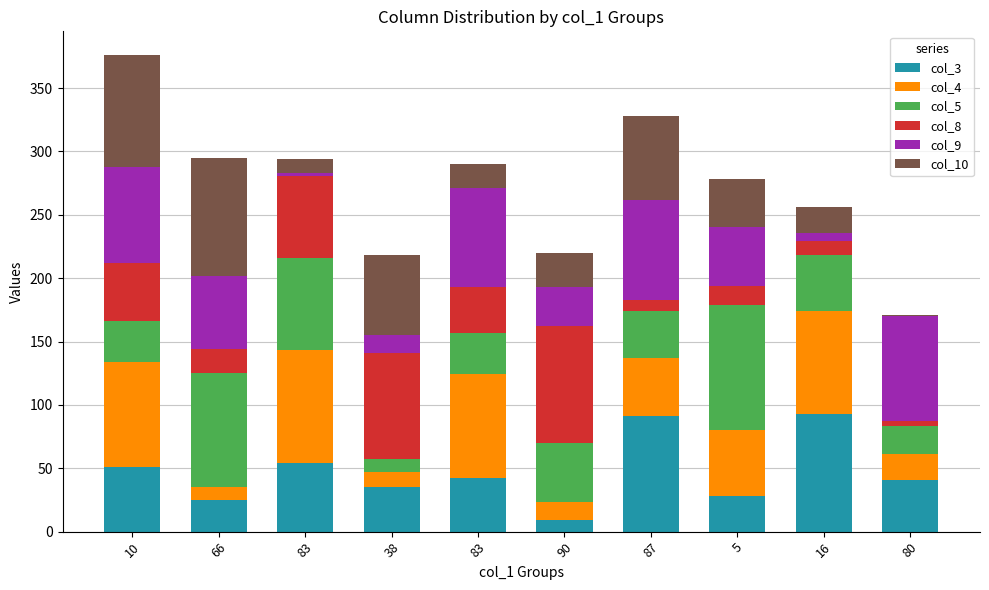

Count the number of data series in this chart.

6